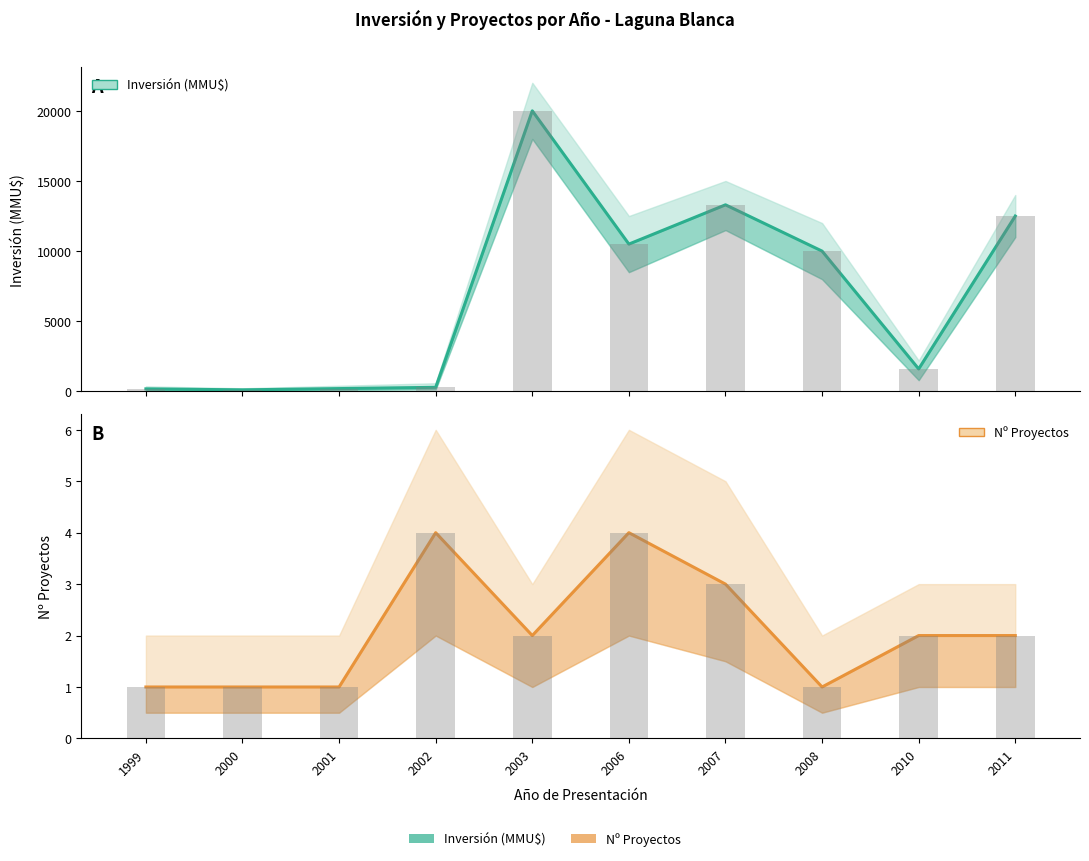

The value of Nº Proyectos at 2006 is 6. True or false?

False